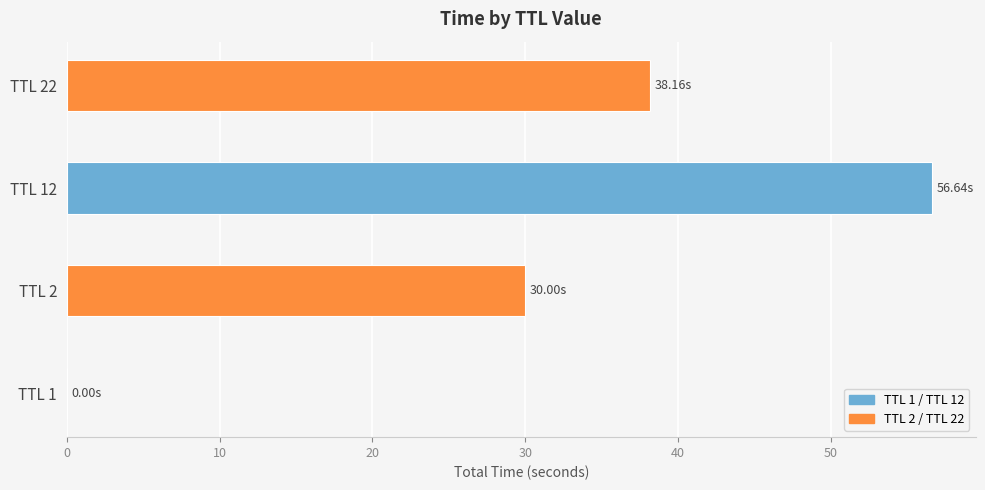

What is the sum of all values?

124.8